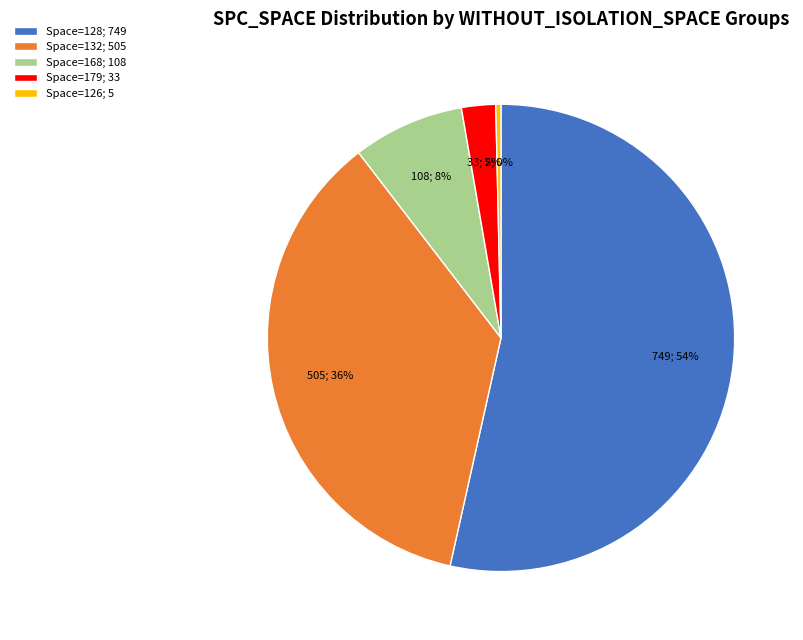

Which has a higher value, Space=179; 33 or Space=128; 749?

Space=128; 749